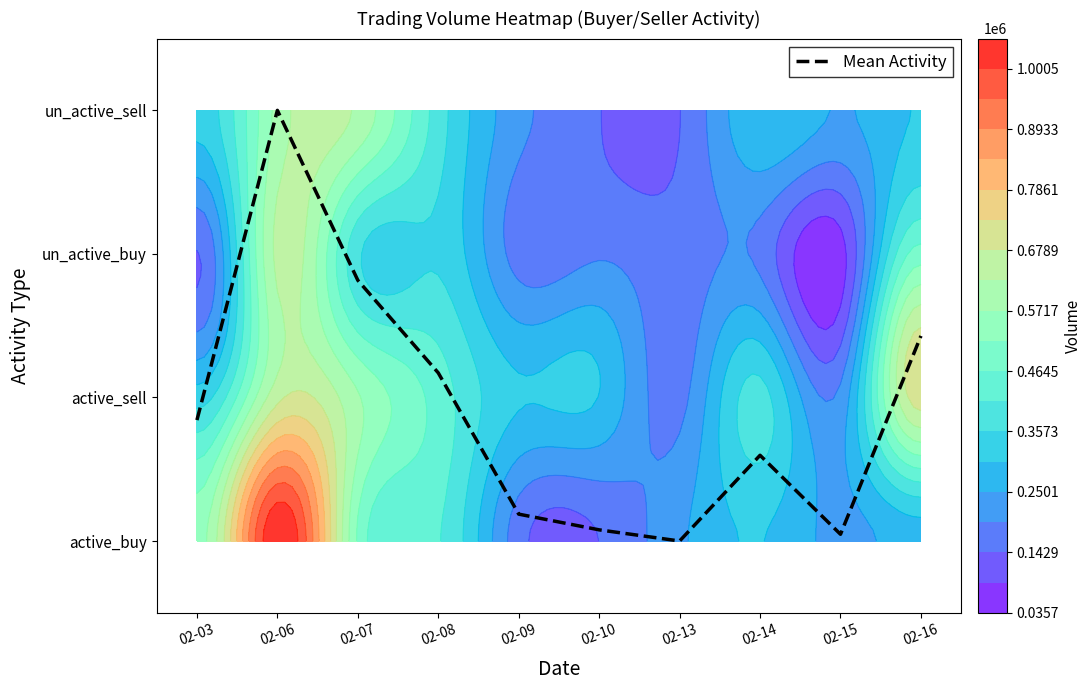

The chart shows a value of 0.7 at 02-08. True or false?

False